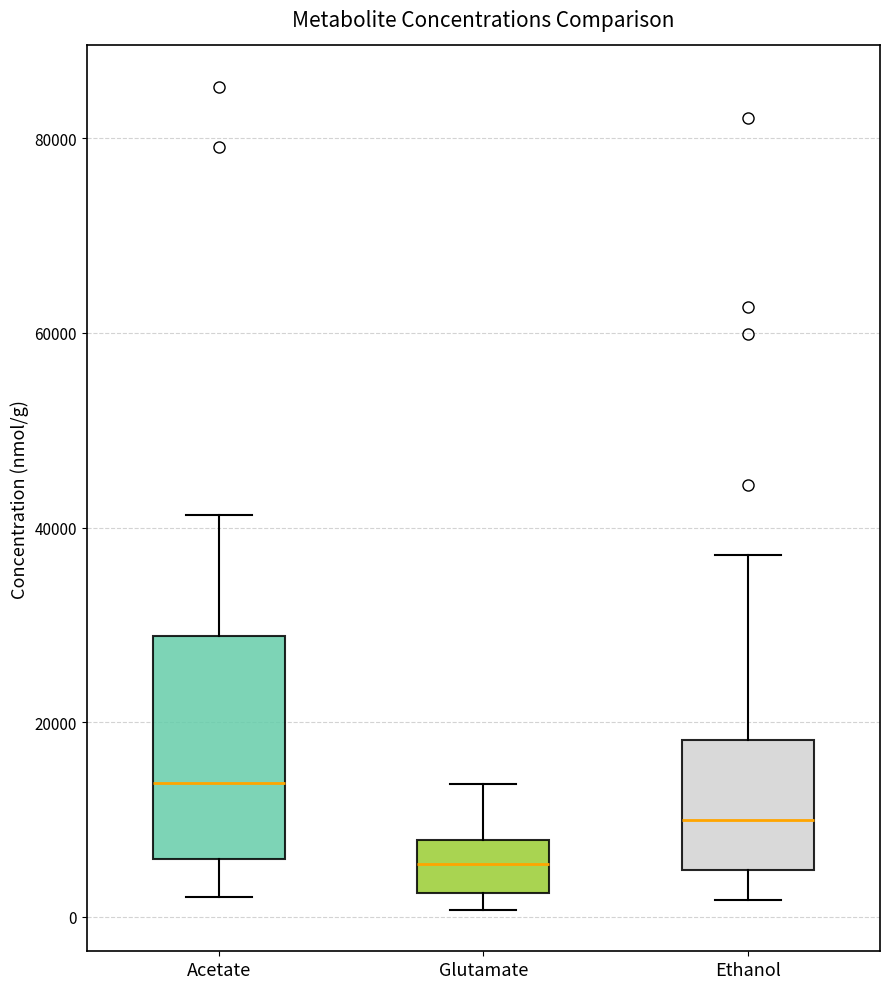

Reading left to right, read every box against the y-axis: the position of its median line, the range the box covers, and the ends of its whiskers. The values are not printed on the chart, so give them approximately, as read against the axis.

Acetate: median 14000, box 6000 to 28000, whiskers 2000 to 42000
Glutamate: median 6000, box 2000 to 8000, whiskers 0 to 14000
Ethanol: median 10000, box 4000 to 18000, whiskers 2000 to 38000